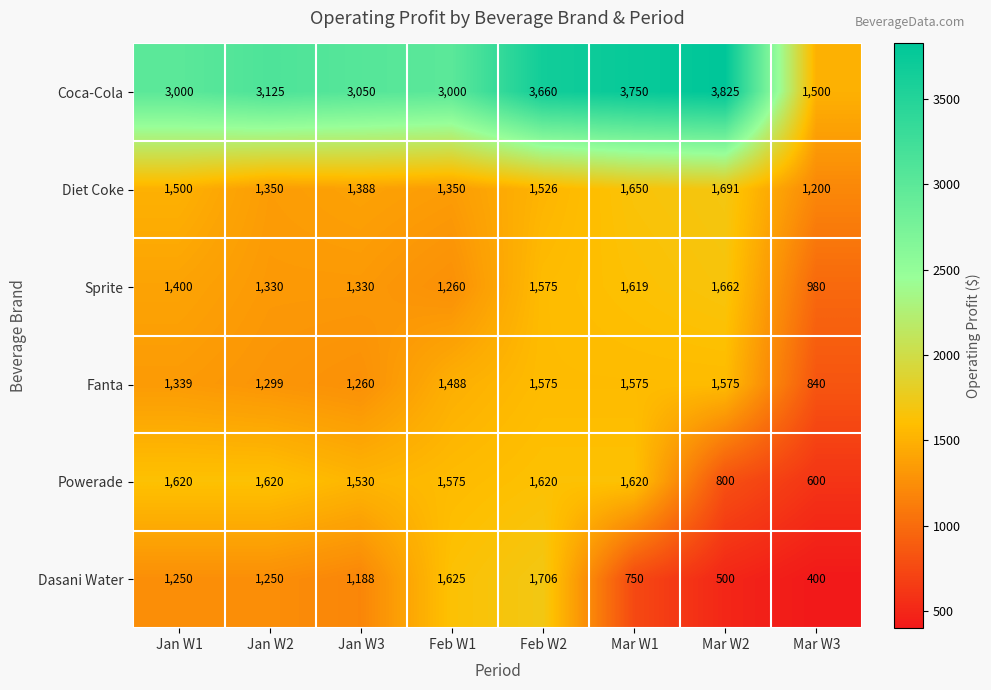

How many values in the Fanta series are below 1488?

4